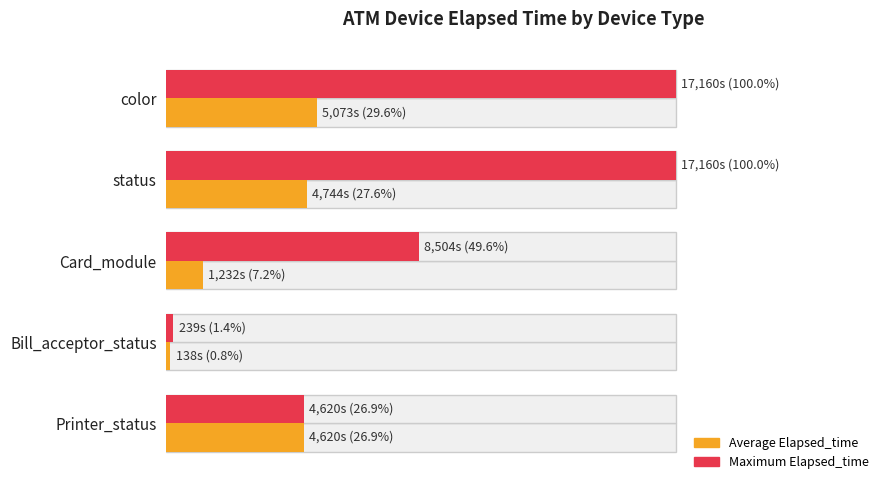

List the series in order of their overall mean, highest first.

Maximum Elapsed_time, Average Elapsed_time